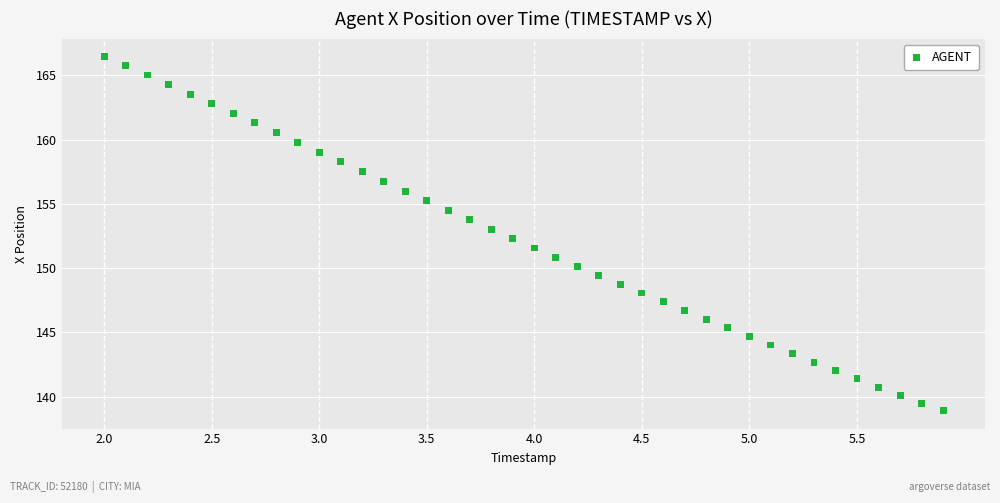

What is the range of Y values (max minus min)?

27.6